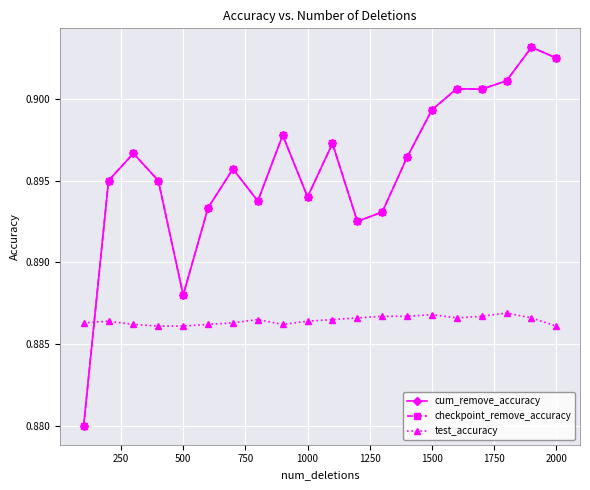

What is the lowest value of the checkpoint_remove_accuracy series?

0.9